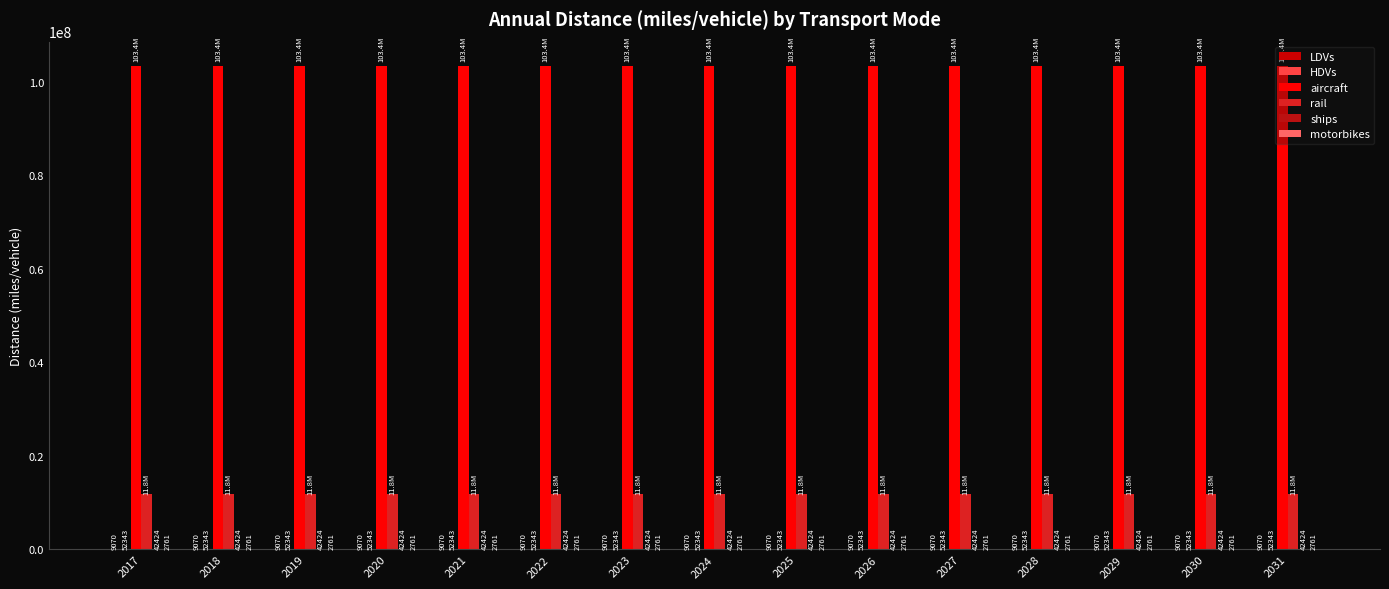

What is the average value of the LDVs series?

9070.8